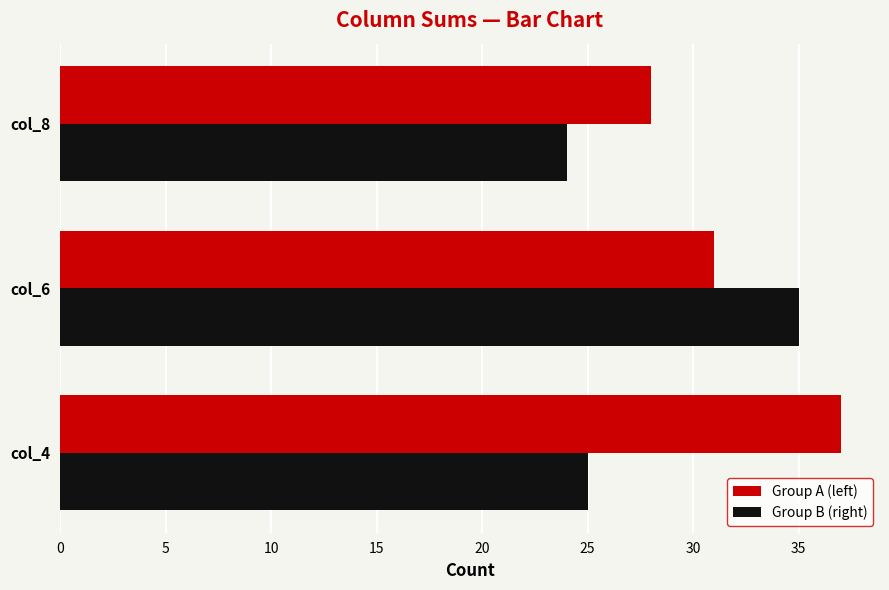

True or false: Group B (right) has a value of 33 at col_8.

False